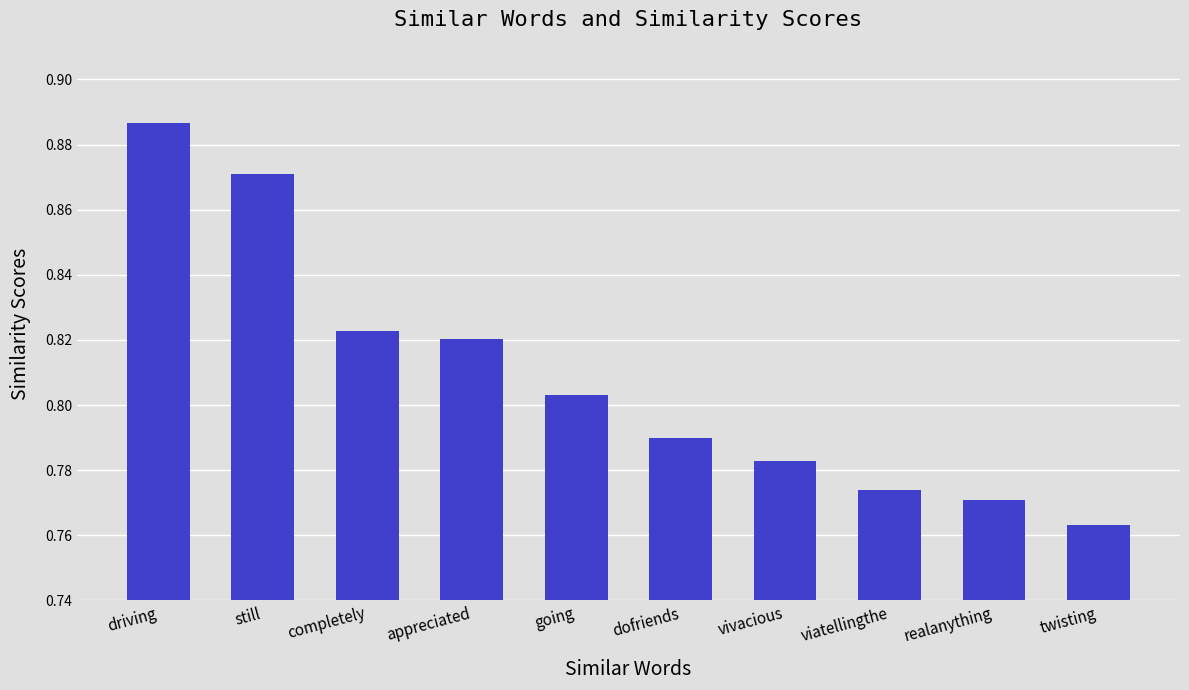

What is the label of the 3rd bar from the left?

completely